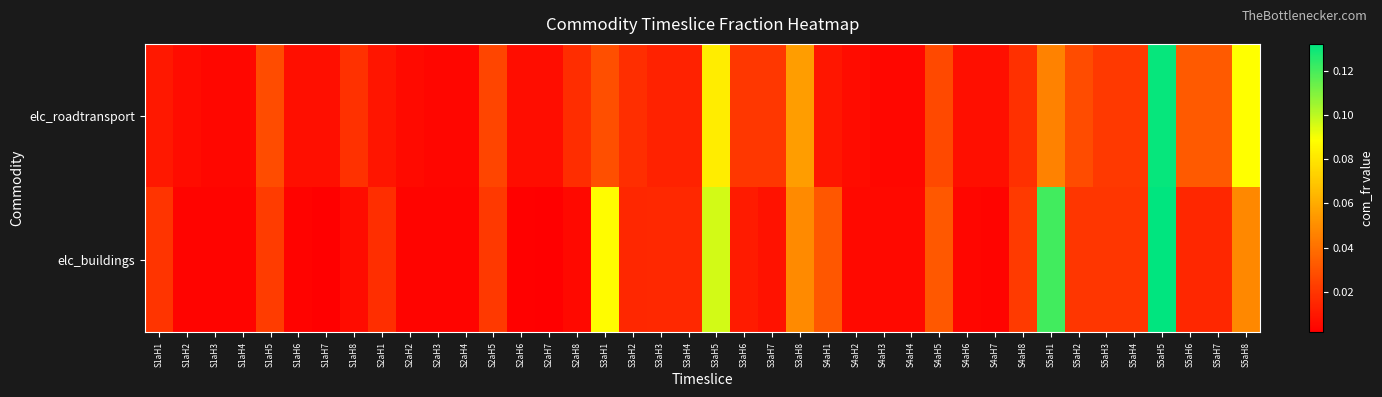

How many data points does each series have?

40